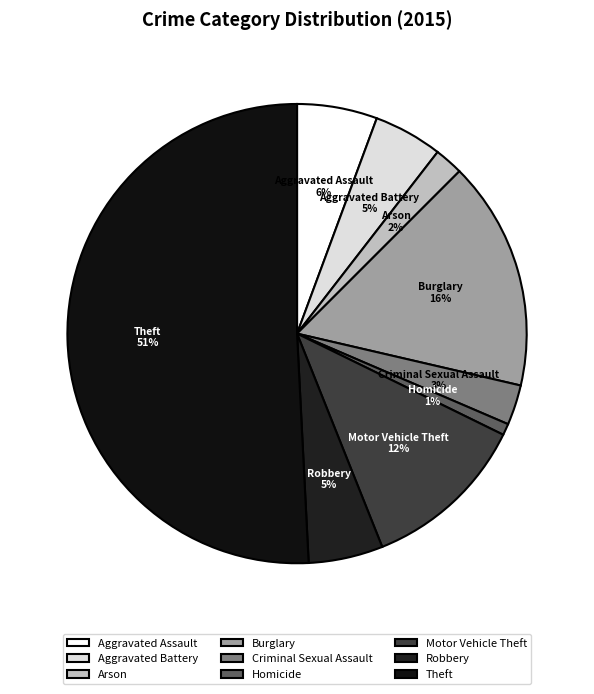

To the nearest percent, what is the difference between the Aggravated Battery and Criminal Sexual Assault slice percentages?

2%